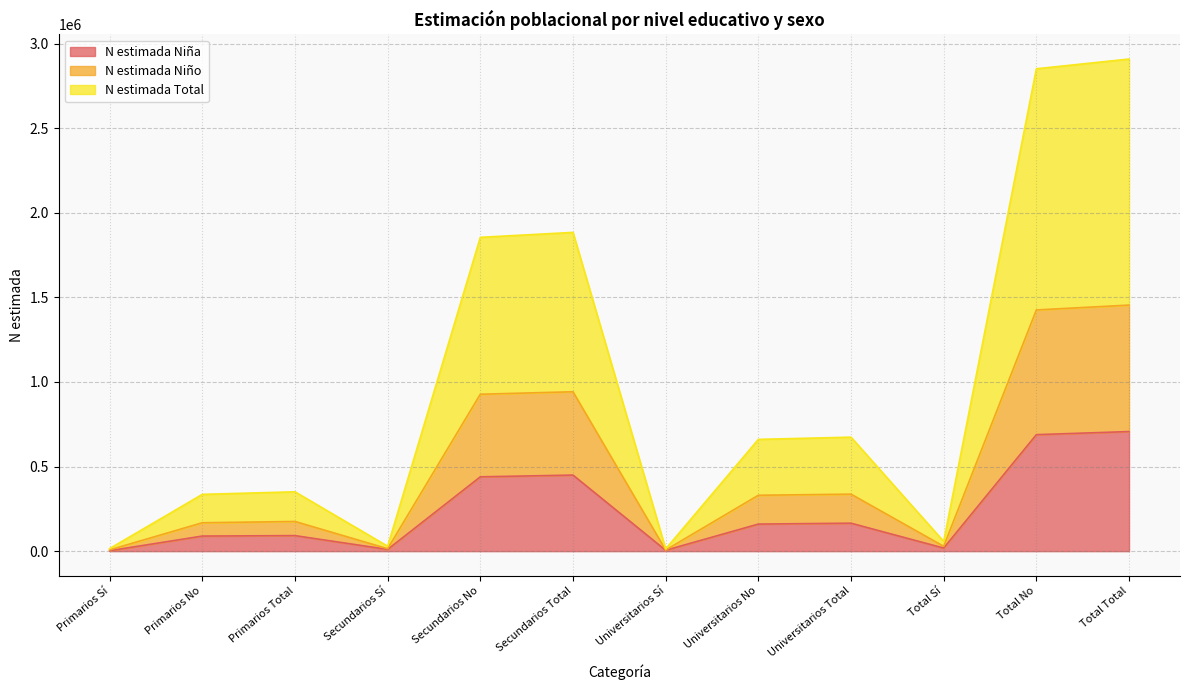

What is the value of the N estimada Niño point at the 4th from the left?

14579